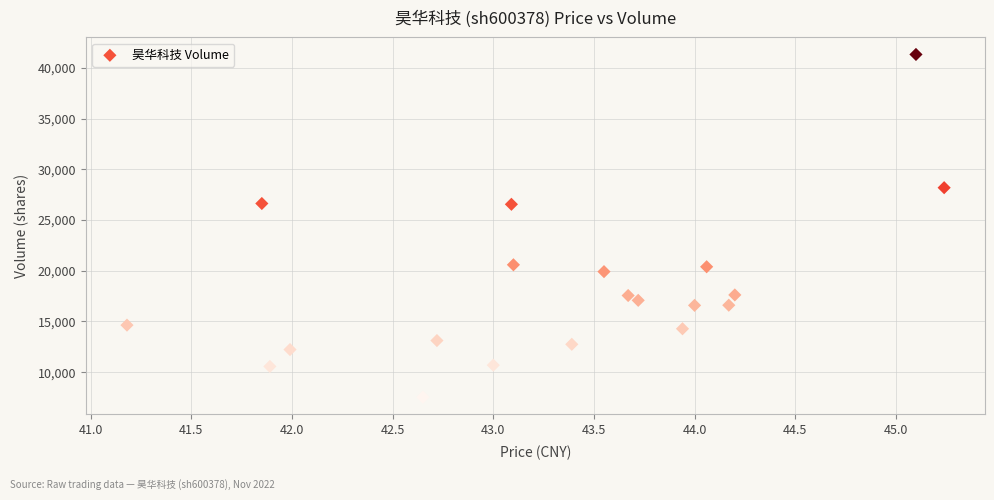

What is the range of Y values (max minus min)?

33789